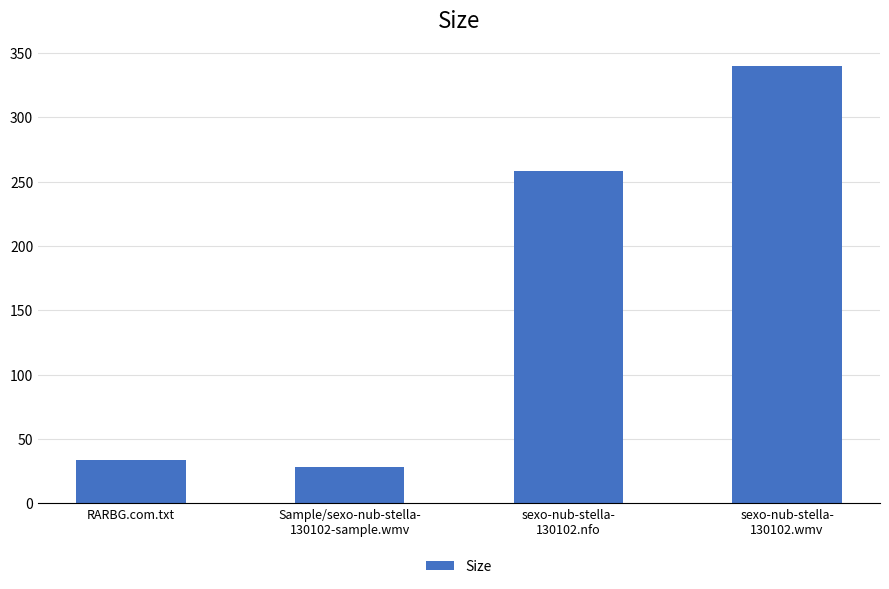

Reading right to left, transcribe all the data shown in this chart.

sexo-nub-stella-
130102.wmv=339.9	sexo-nub-stella-
130102.nfo=258.0	Sample/sexo-nub-stella-
130102-sample.wmv=28.1	RARBG.com.txt=34.0